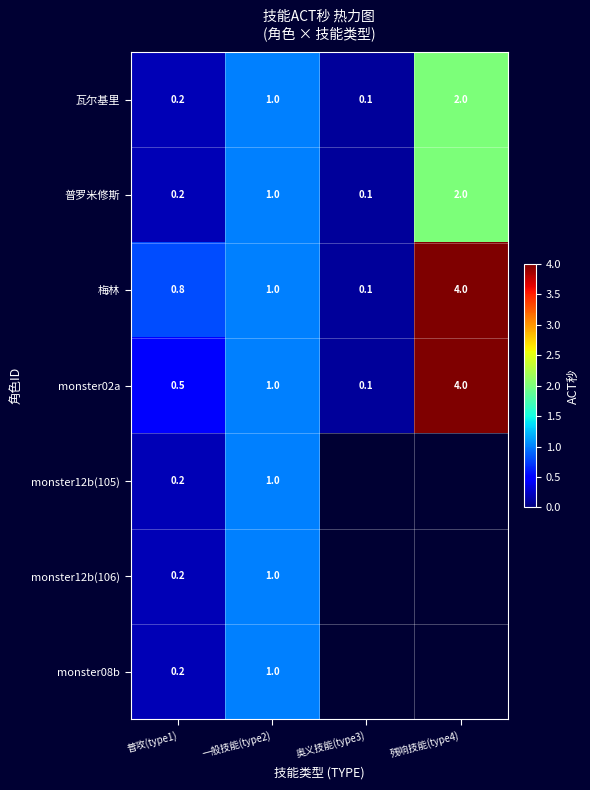

At how many categories does at least one series exceed 0?

4